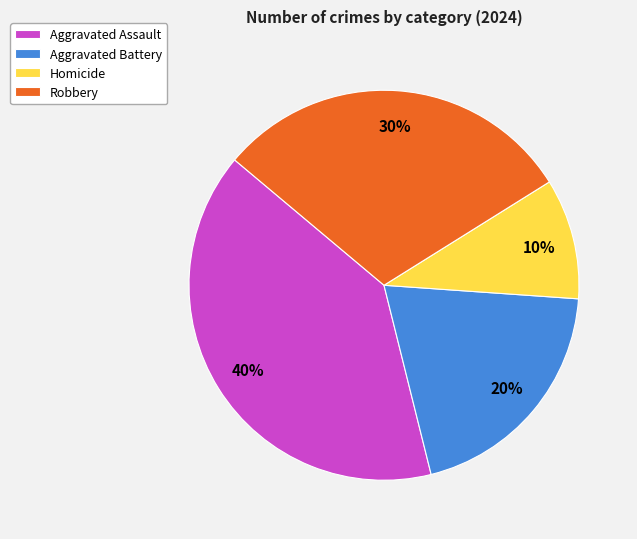

The Homicide slice represents 16% of the pie. True or false?

False